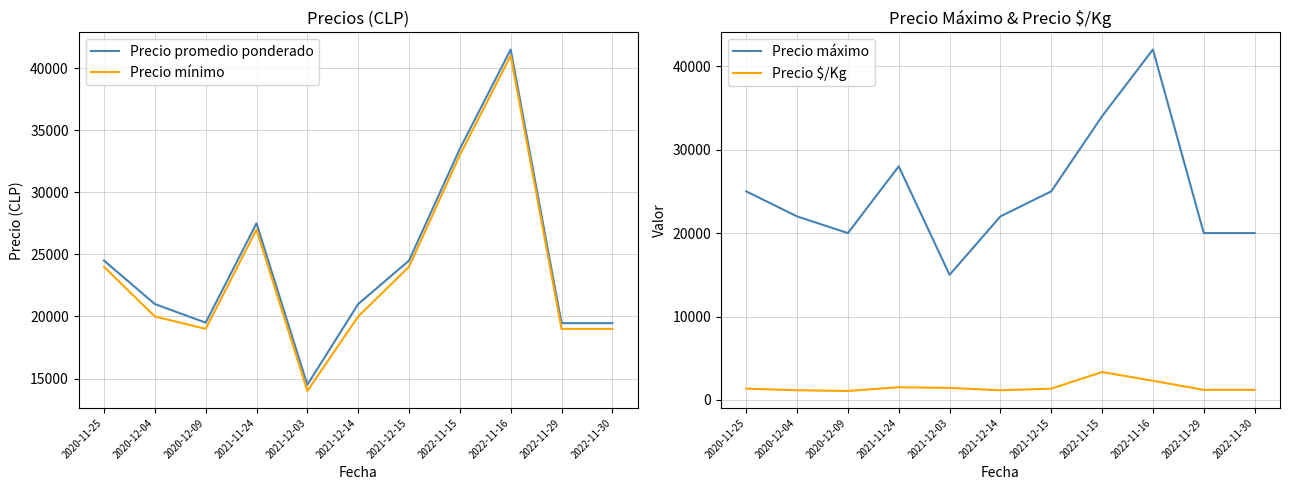

Is it true that Precio mínimo equals 23021 at 2022-11-15?

False